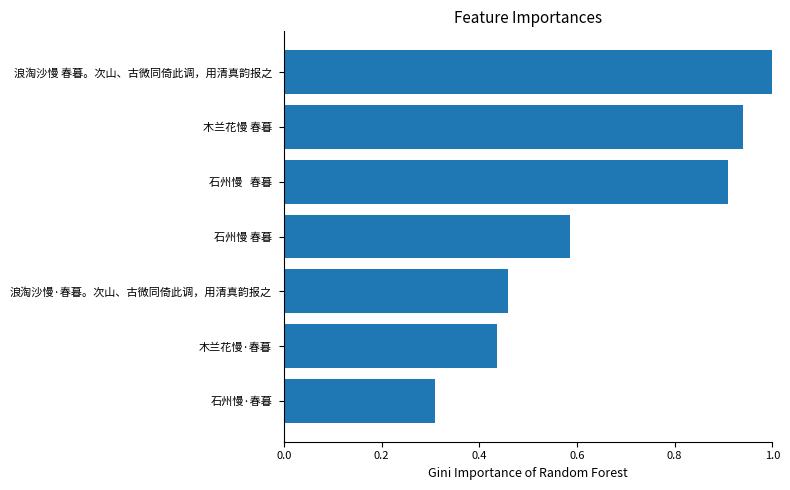

True or false: the data shows 0.2 at 浪淘沙慢·春暮。次山、古微同倚此调，用清真韵报之.

False